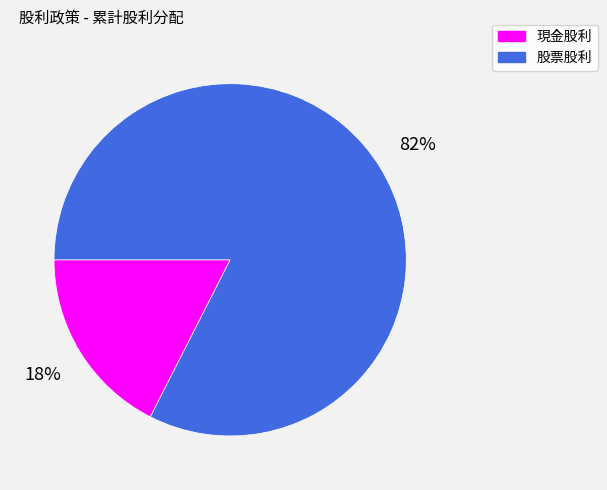

What percentage is the 現金股利 slice, to the nearest percent?

18%